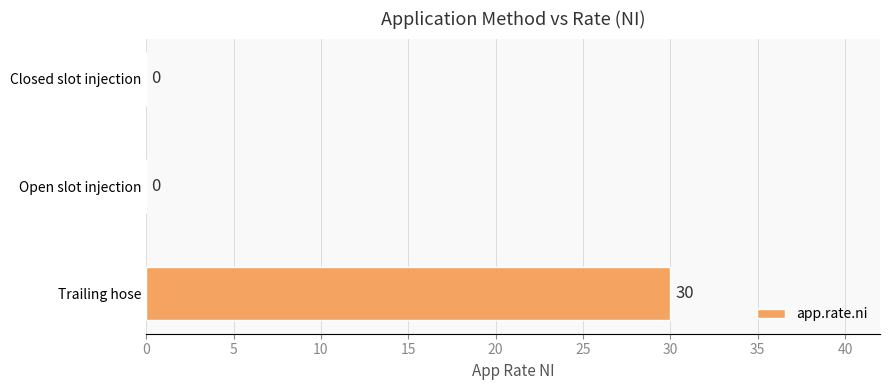

What is the sum of all values?

30